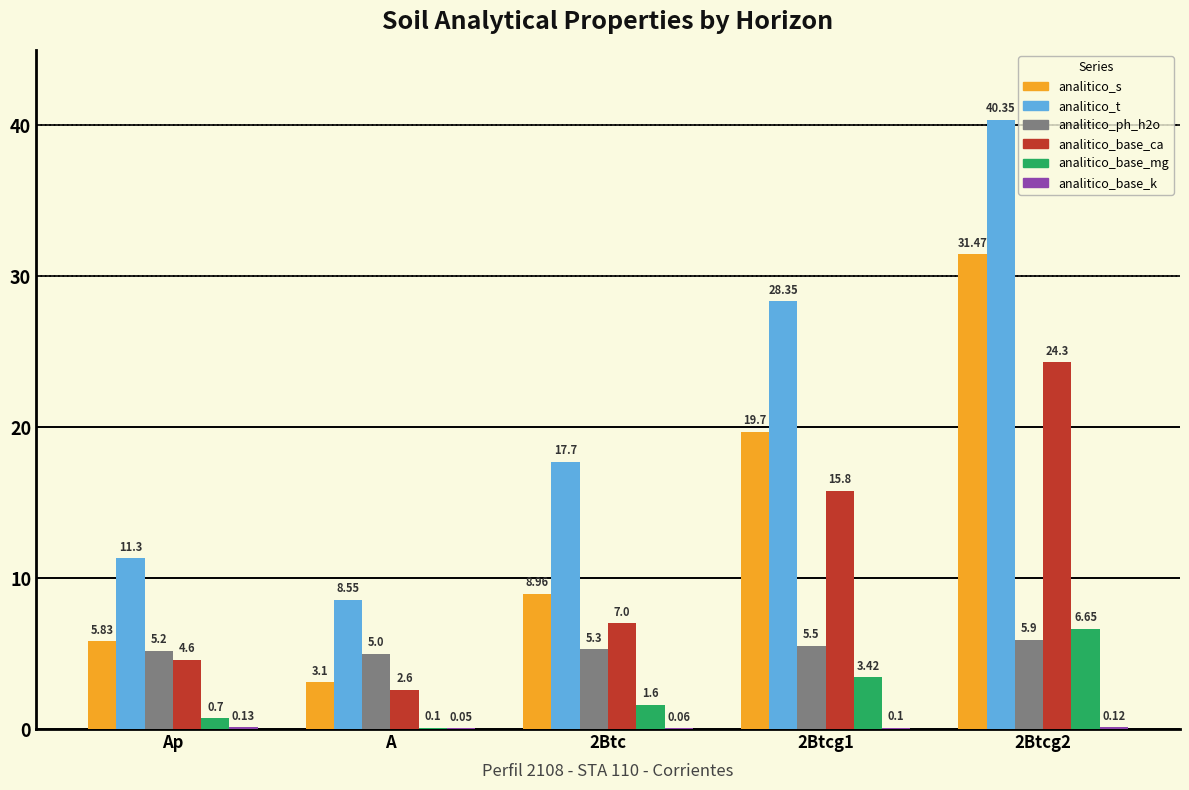

Are the bars grouped side by side (vs. stacked)?

Yes